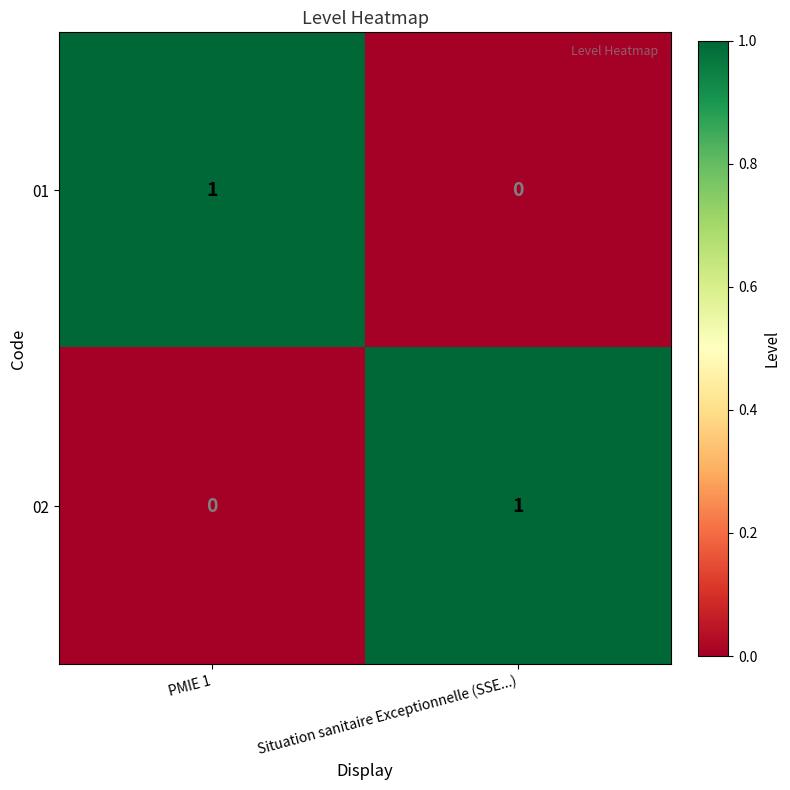

True or false: 02 has a value of 1 at PMIE 1.

False